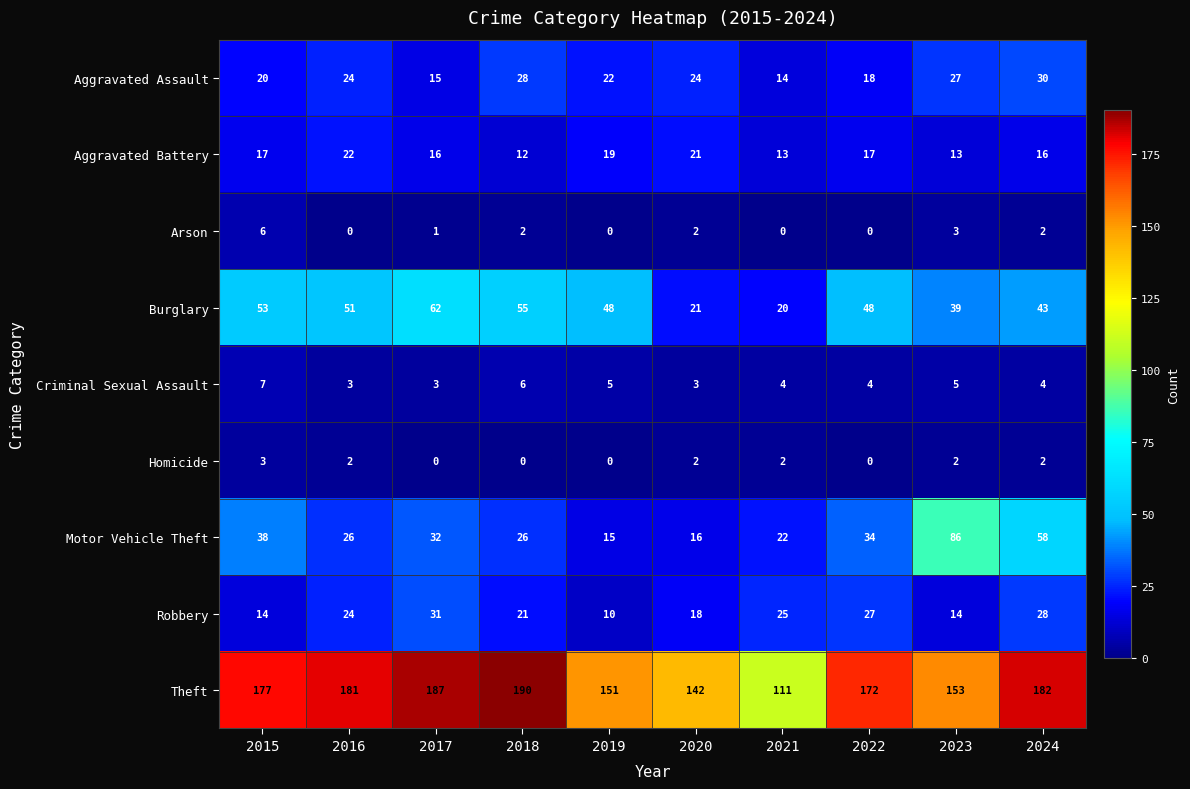

How many Criminal Sexual Assault values are between 3 and 5?

8